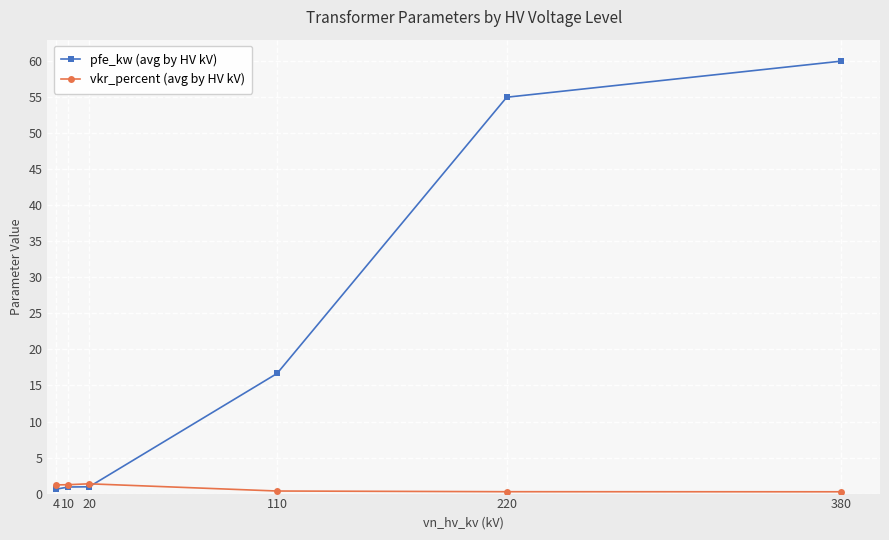

Is the value of pfe_kw (avg by HV kV) at 380 greater than the value of vkr_percent (avg by HV kV) at 220?

Yes